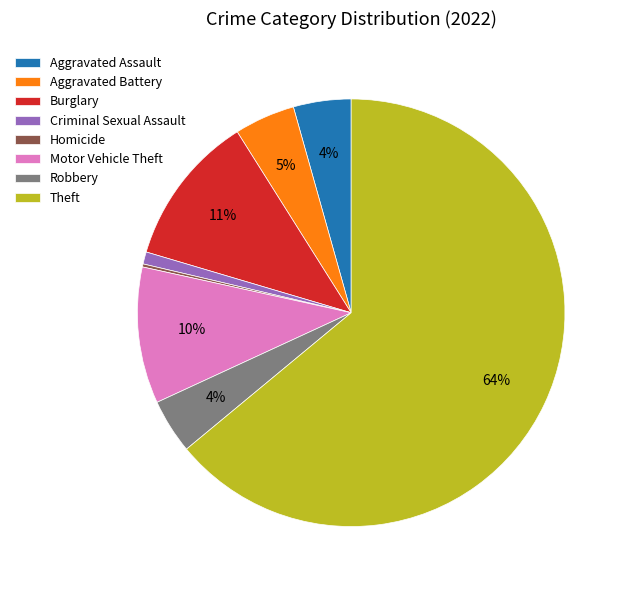

To the nearest percent, what is the average slice percentage?

12%